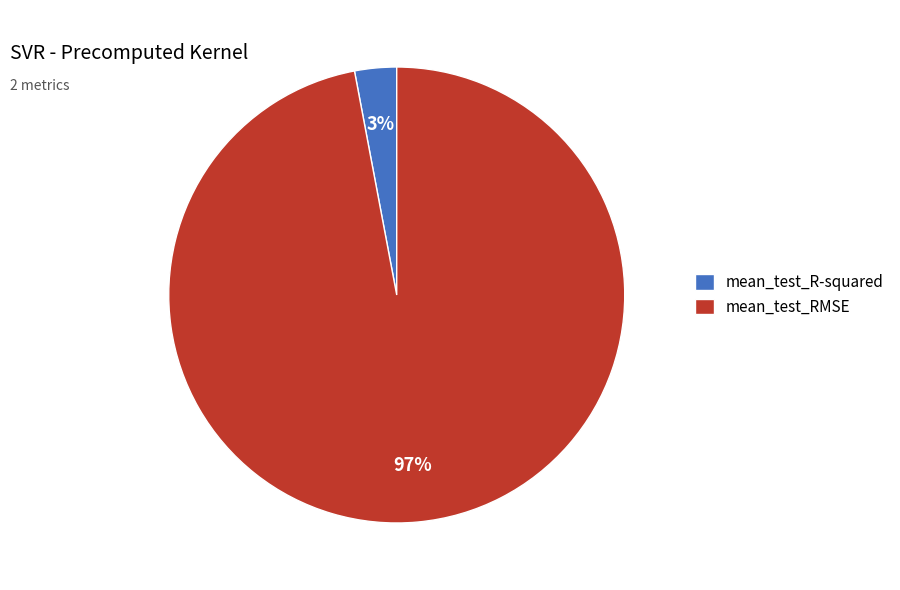

Which slice is the largest?

mean_test_RMSE